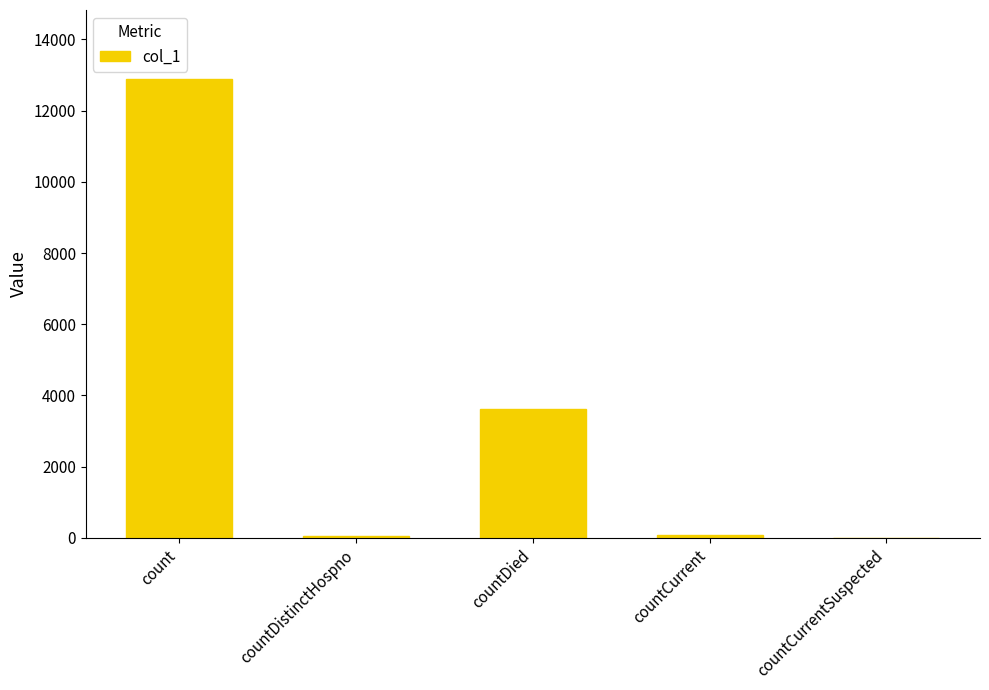

Which label corresponds to the largest value in the chart?

count